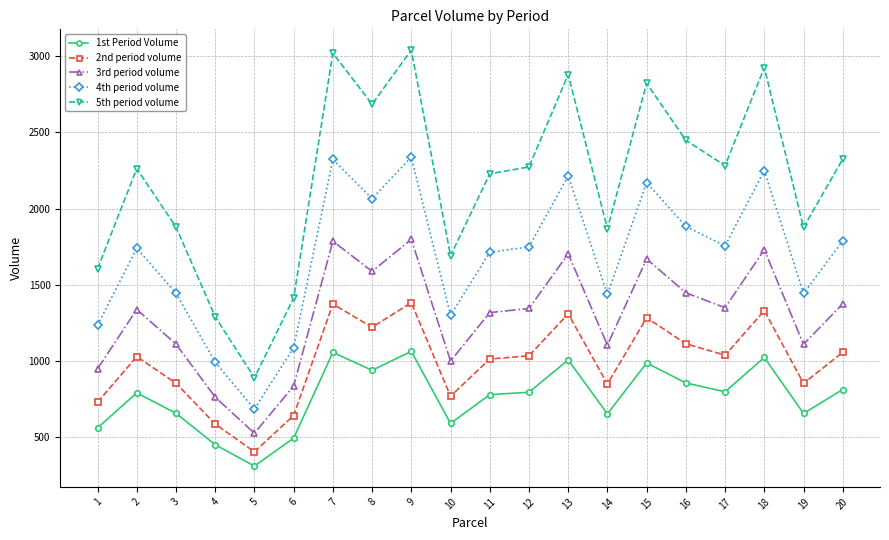

True or false: 3rd period volume has more than 0 points higher than both neighbors.

True